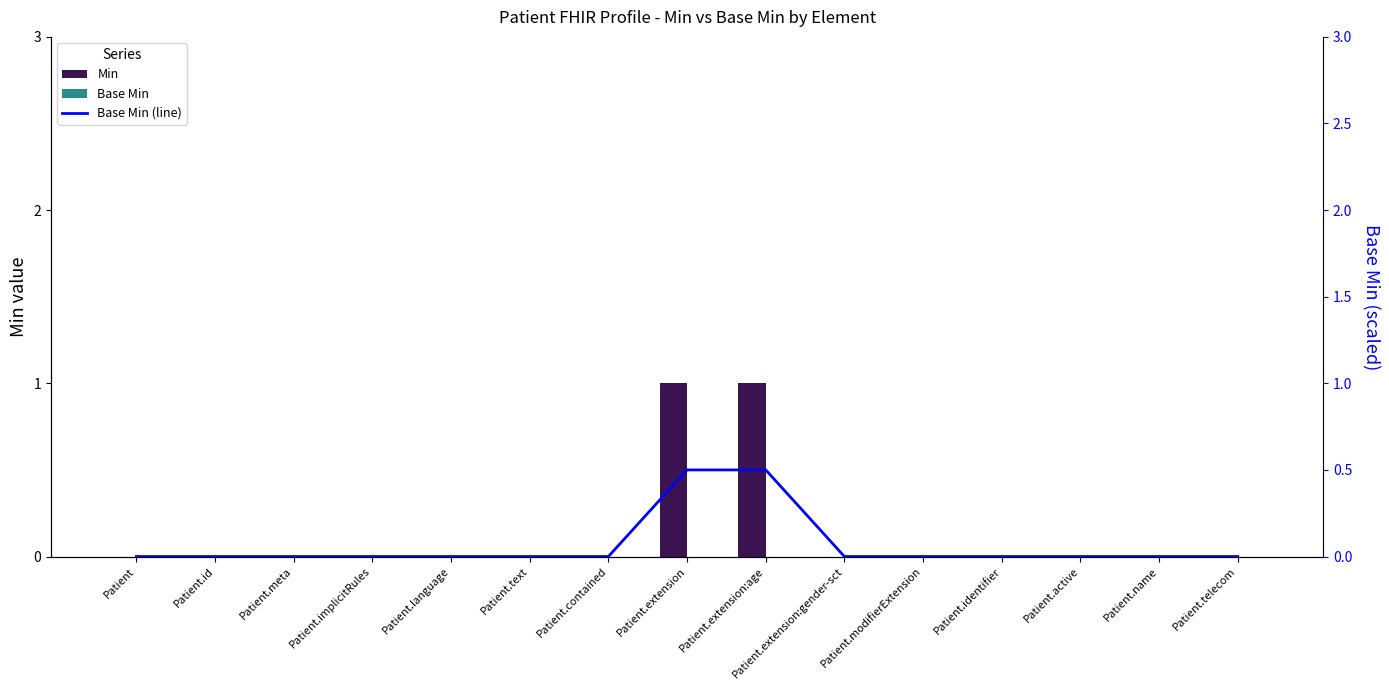

Which series has the largest range (max minus min)?

Min